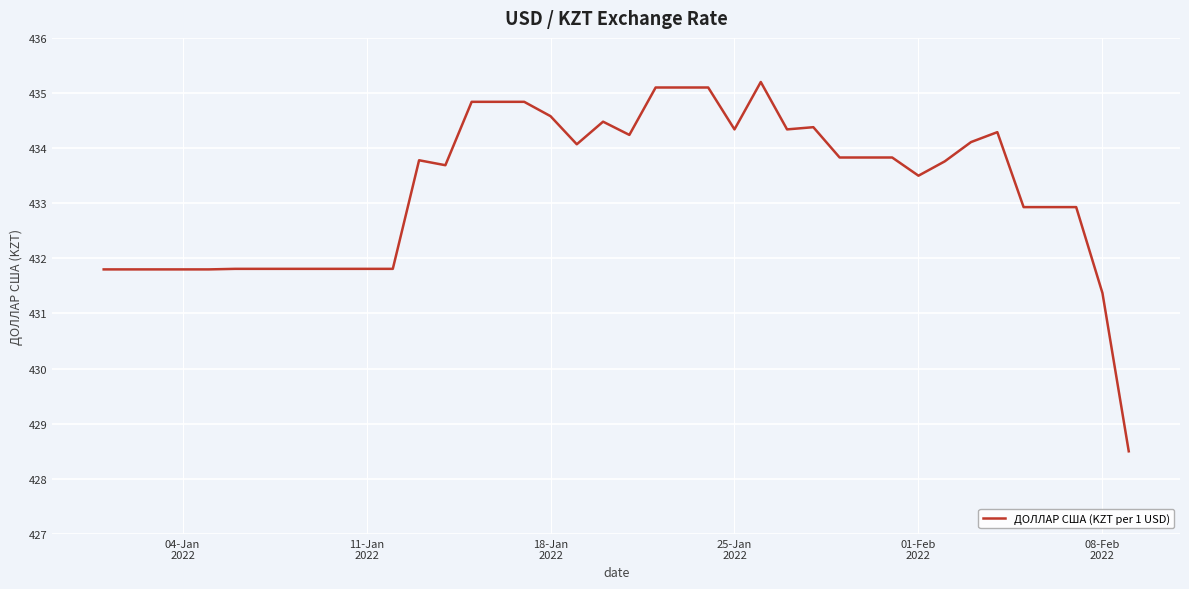

What is the difference between the maximum and minimum values?

6.7